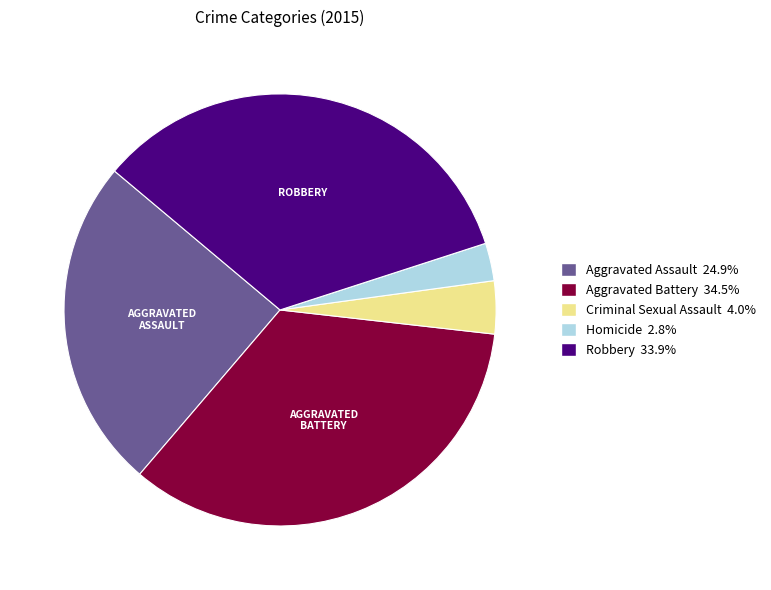

How many segments does this pie chart have?

5